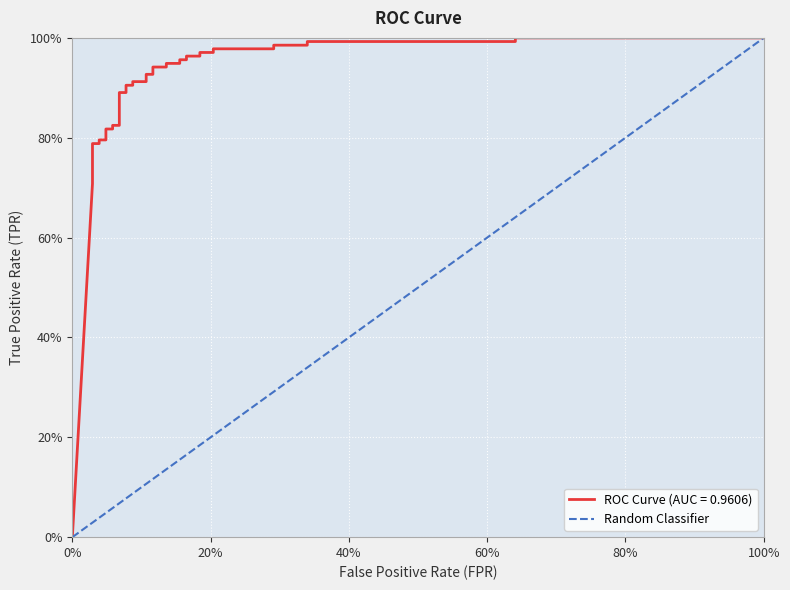

Is this an area chart (filled region under the line)?

No